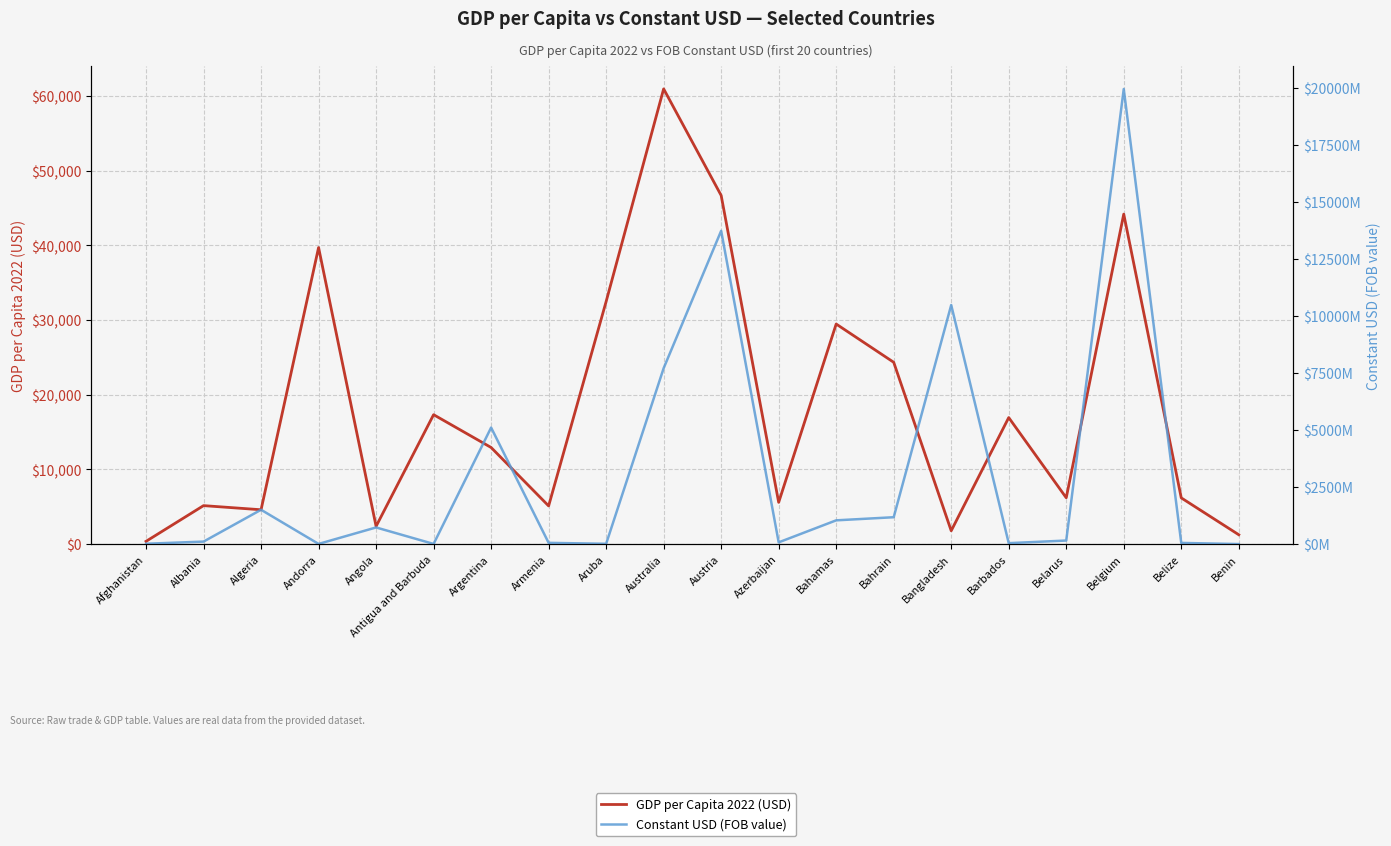

What is the sum of the Constant USD (FOB value) values at Belgium and Argentina?

25077972003.6